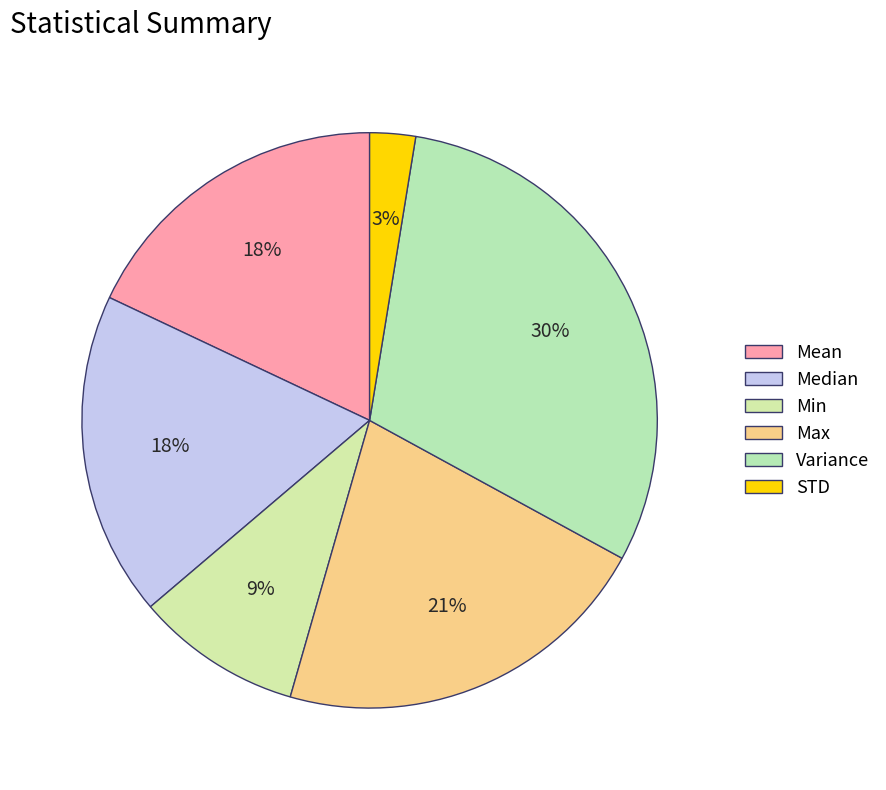

To the nearest percent, what percentage of the pie is Mean?

18%